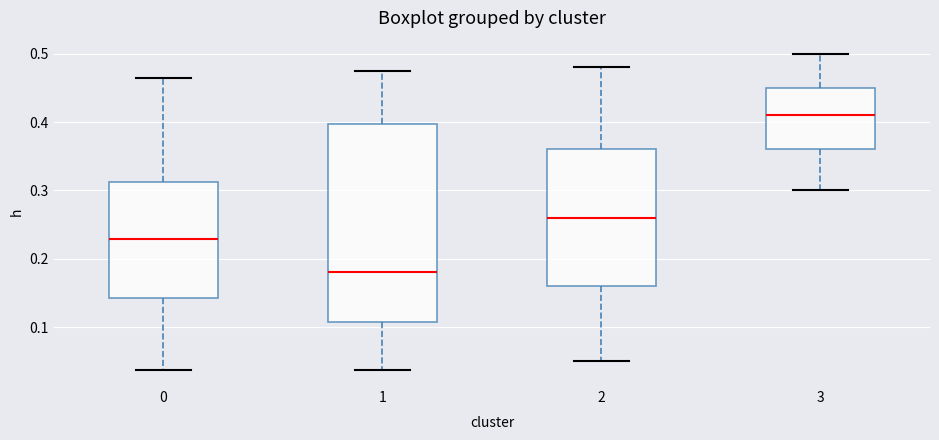

Reading left to right, read every box against the y-axis: the position of its median line, the range the box covers, and the ends of its whiskers. The values are not printed on the chart, so give them approximately, as read against the axis.

0: median 0.23, box 0.14 to 0.31, whiskers 0.04 to 0.46
1: median 0.18, box 0.11 to 0.40, whiskers 0.04 to 0.47
2: median 0.26, box 0.16 to 0.36, whiskers 0.05 to 0.48
3: median 0.41, box 0.36 to 0.45, whiskers 0.30 to 0.50